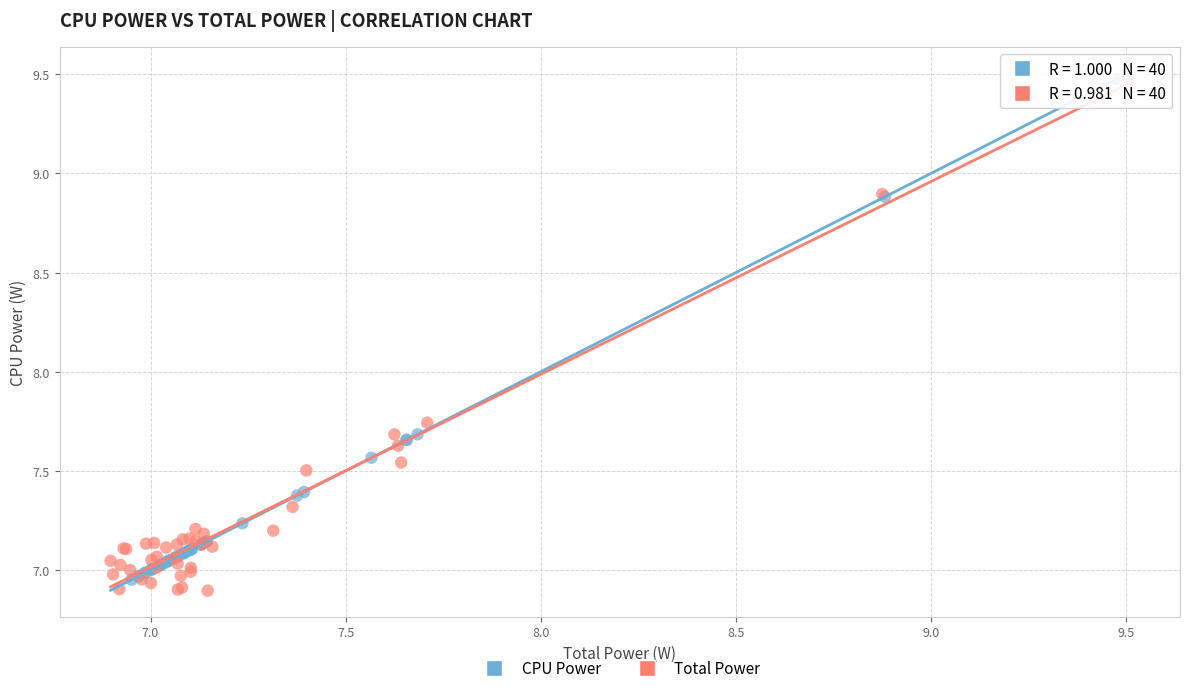

Which series has the largest Y range (max minus min)?

Total Power